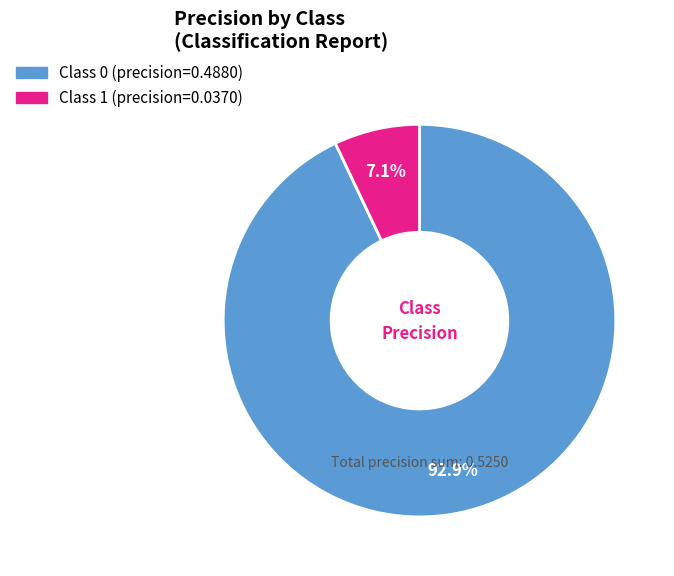

Is there any slice that represents more than half of the pie?

Yes